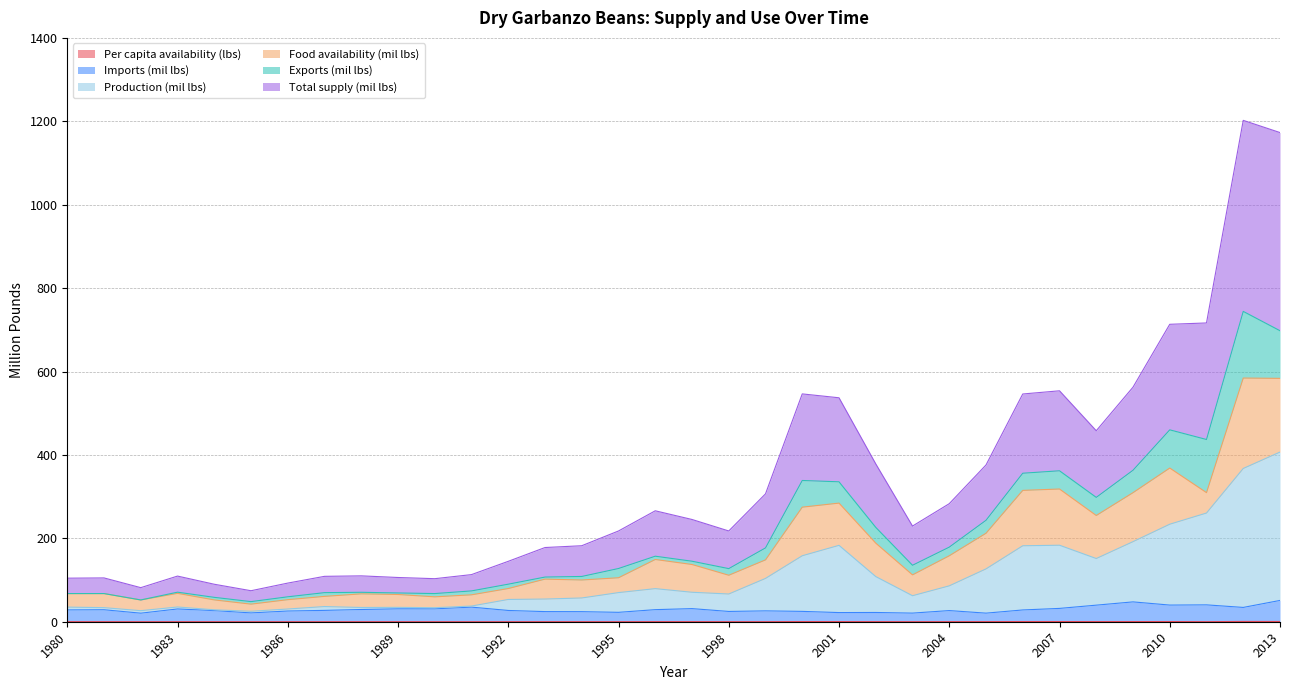

The value of Total supply (mil lbs) at 1990 is 103.2. True or false?

True